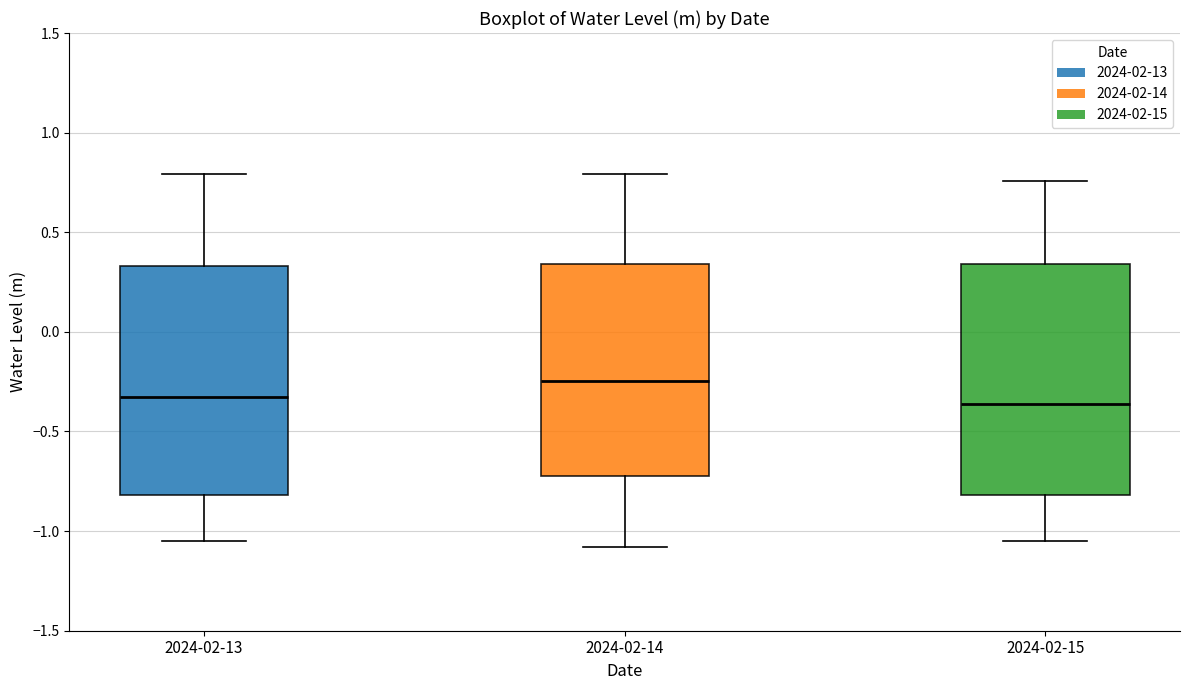

Which box has the highest median line?

2024-02-14